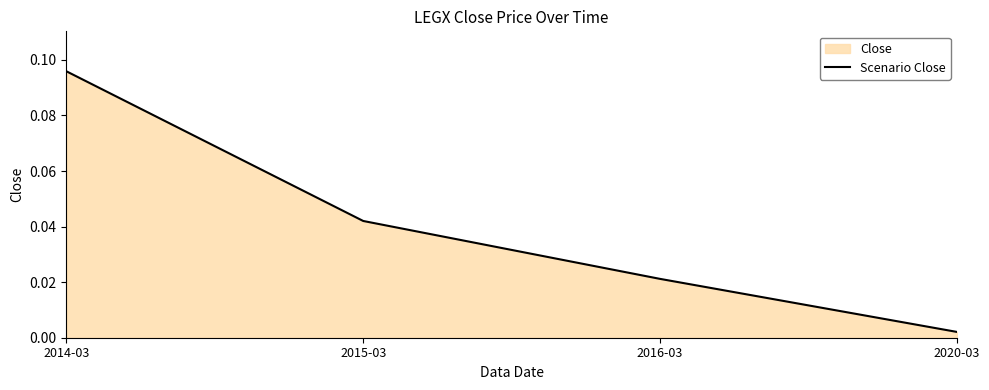

What is the difference between the values at 2015-03 and 2014-03?

0.1